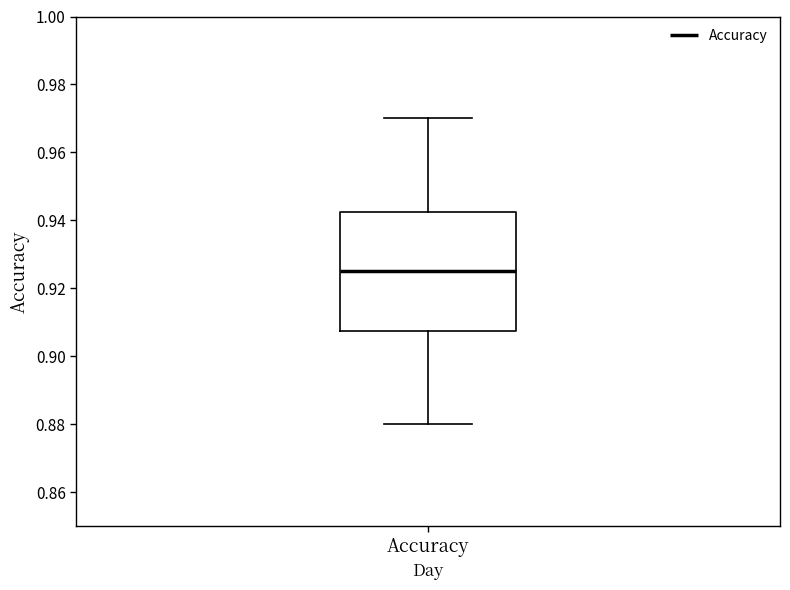

Where does the median line of the box for Accuracy sit on the y-axis? The values are not printed on the chart, so give them approximately, as read against the axis.

0.926